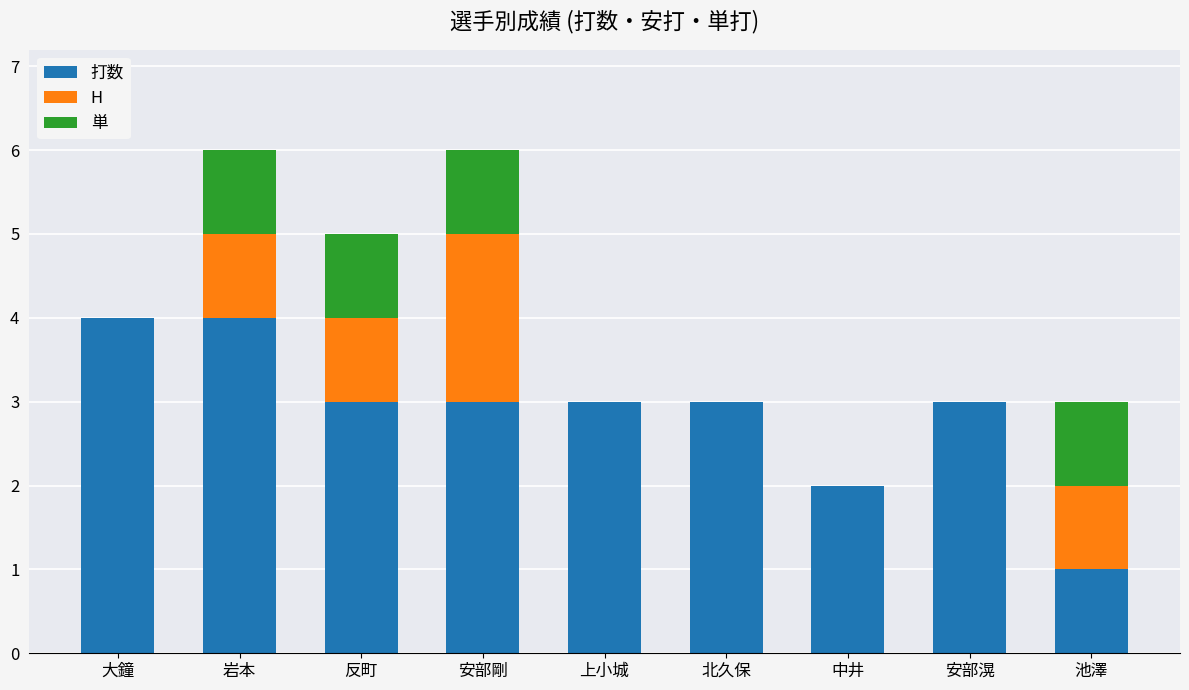

What is the total value across all series at 池澤?

3